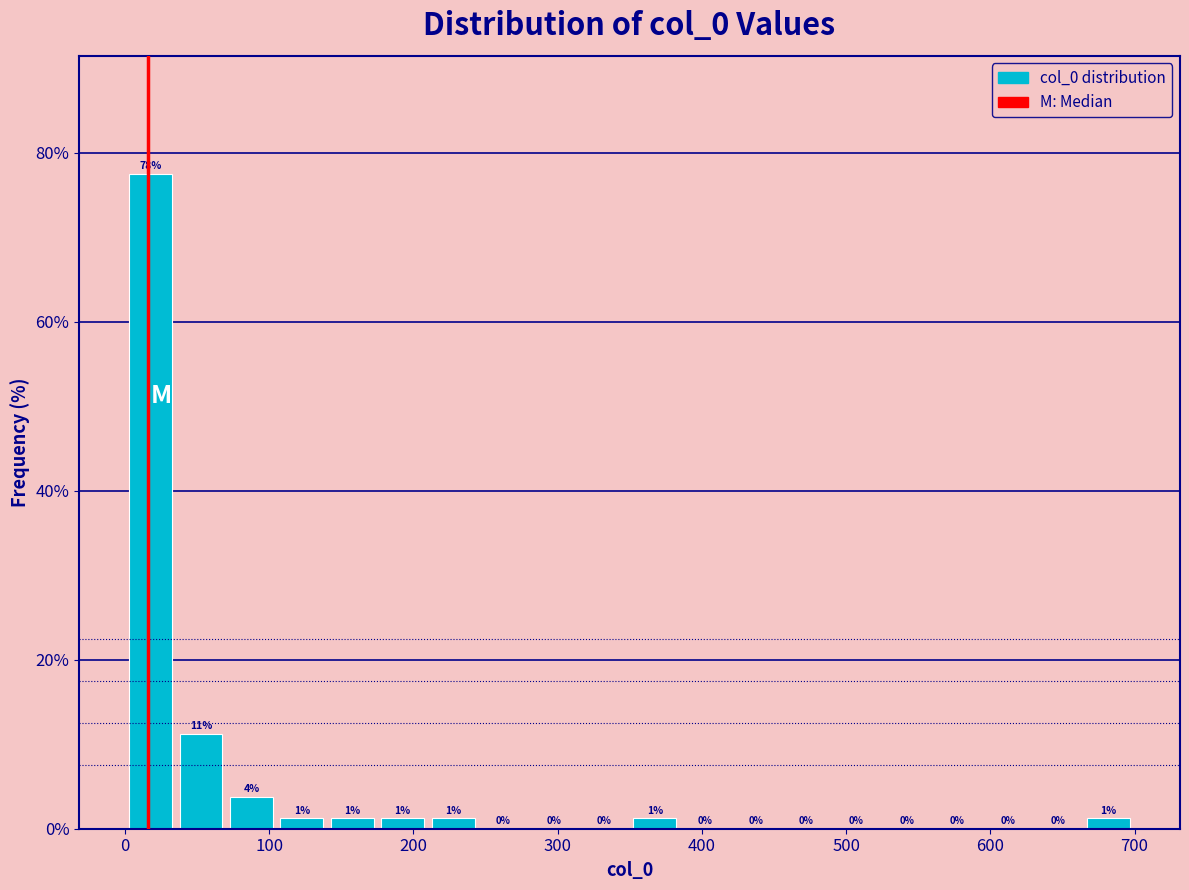

Around what value on the x-axis is the tallest bar? Give the approximate position of its centre, as read against the axis.

20